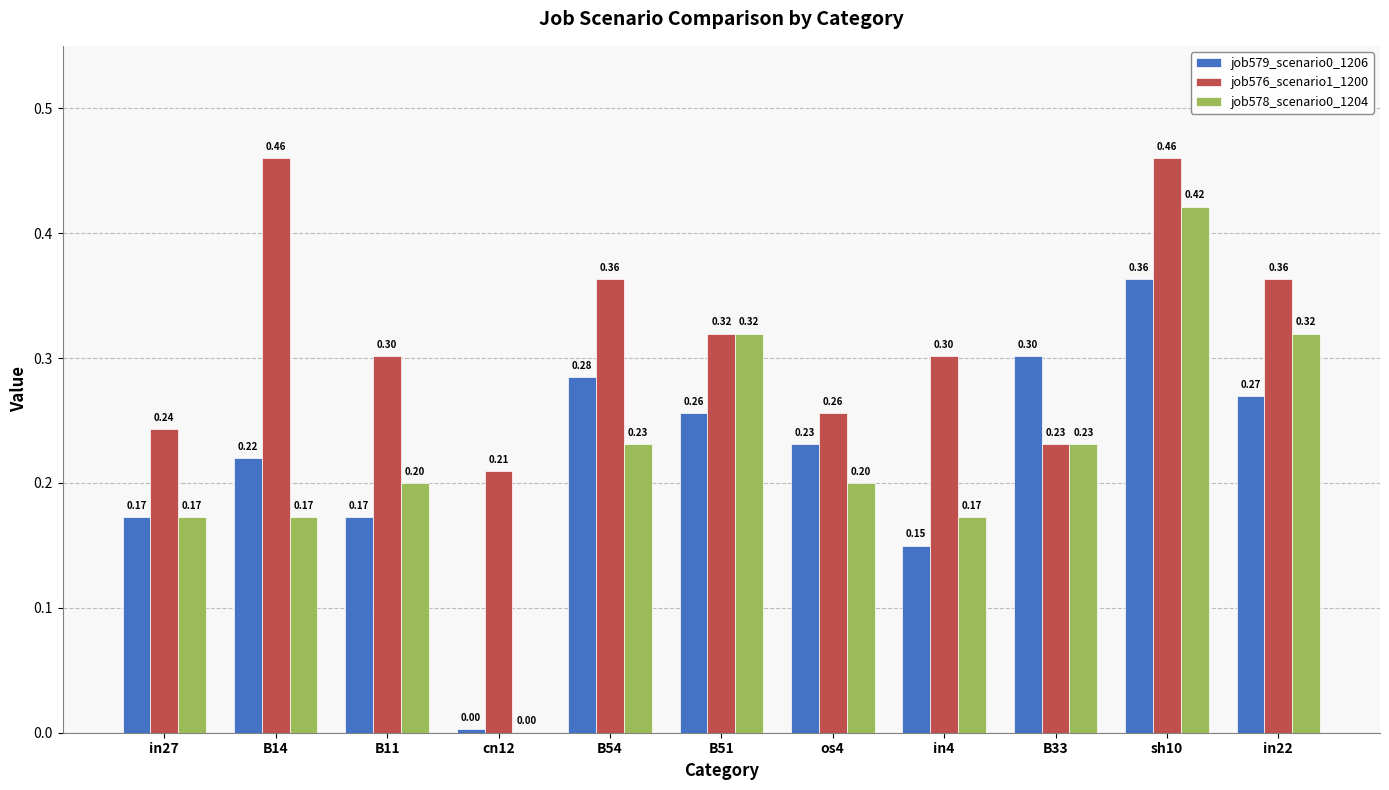

Is the value of job579_scenario0_1206 at B33 greater than the value of job578_scenario0_1204 at sh10?

No